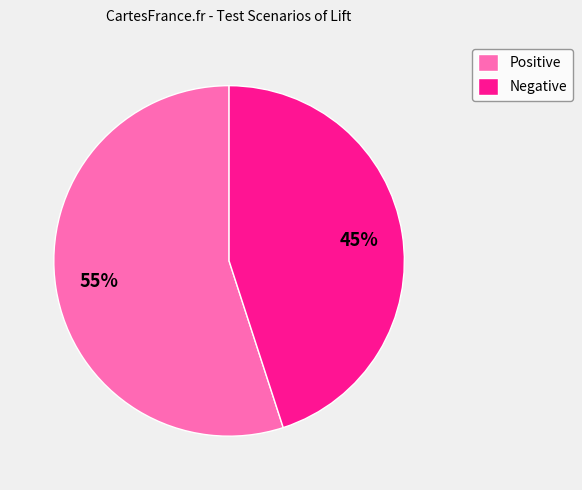

Rank the categories by value from lowest to highest.

Negative, Positive